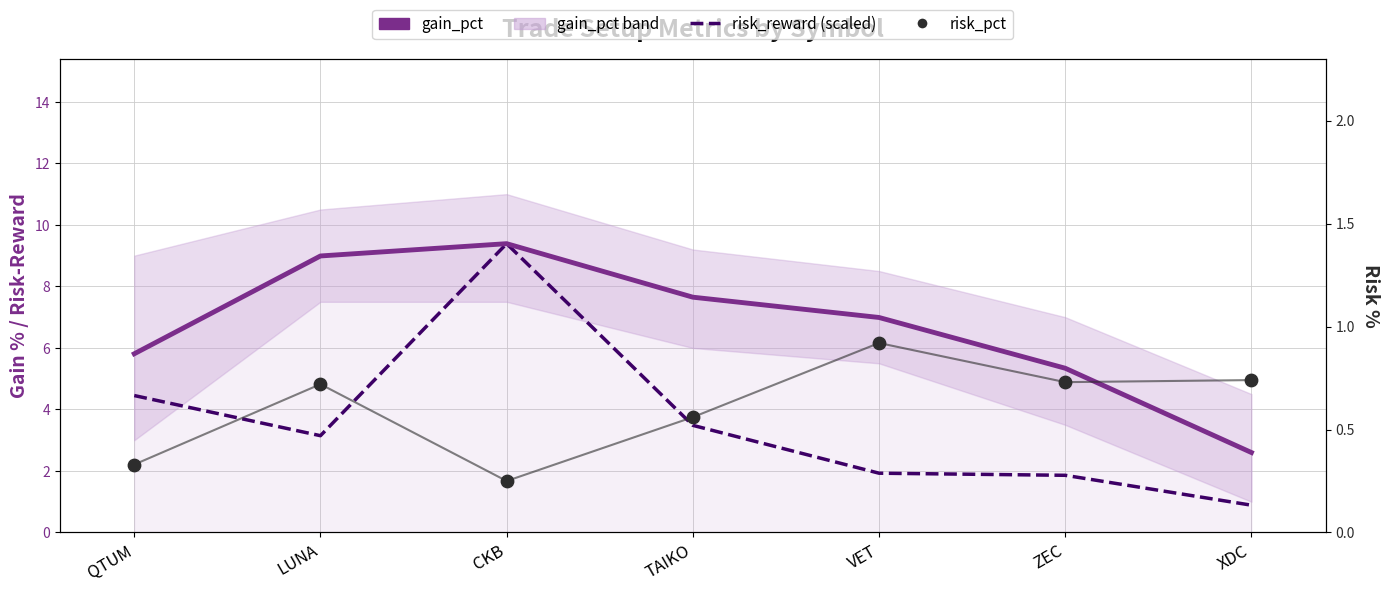

Which series has the widest spread of Y values?

risk_reward (scaled)